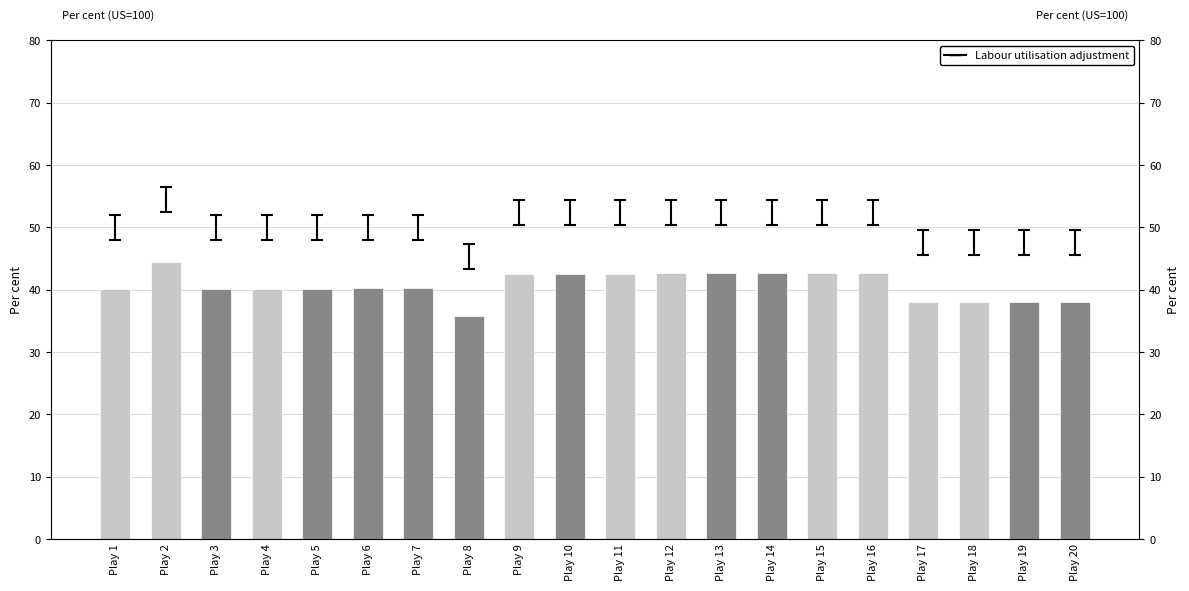

Reading left to right, transcribe all the data shown in this chart.

40.1	44.5	40.2	40.2	40.2	40.2	40.2	35.8	42.5	42.6	42.6	42.6	42.6	42.7	42.7	42.7	38.0	38.0	38.0	38.0